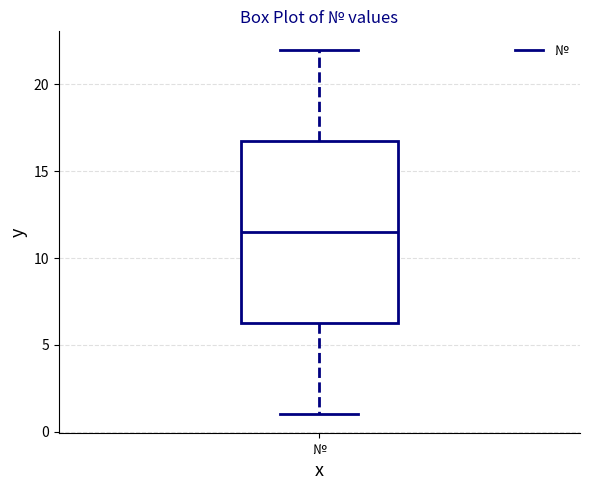

Transcribe this box plot: give where the median line is, the range the box spans, and where the two whiskers end, as read against the y-axis. The values are not printed on the chart, so give them approximately, as read against the axis.

median 11.5, box 6.5 to 17.0, whiskers 1.0 to 22.0